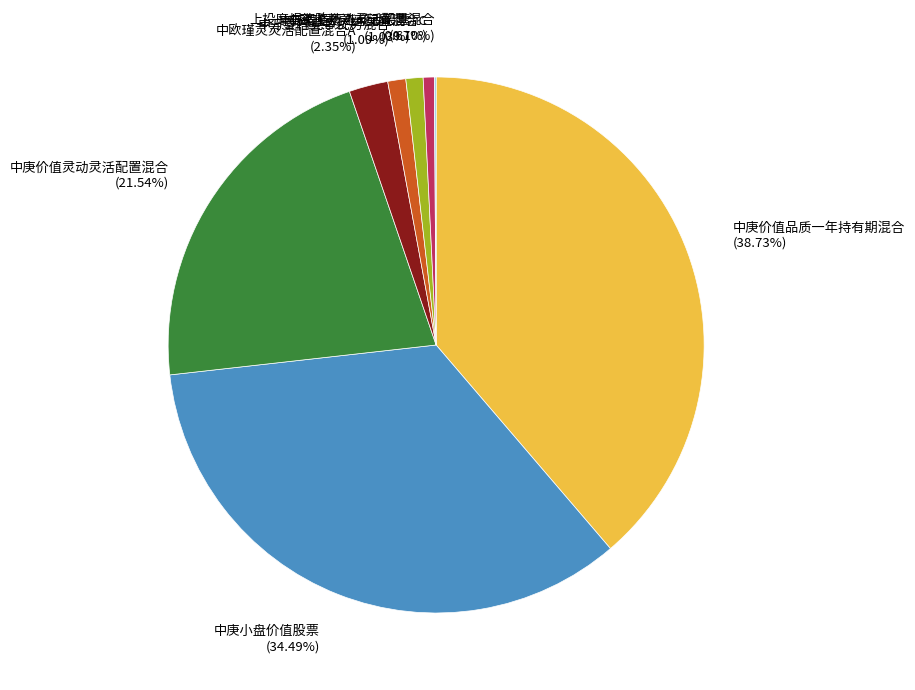

To the nearest percent, what percentage of the pie is 中欧瑾灵灵活配置混合A?

2%